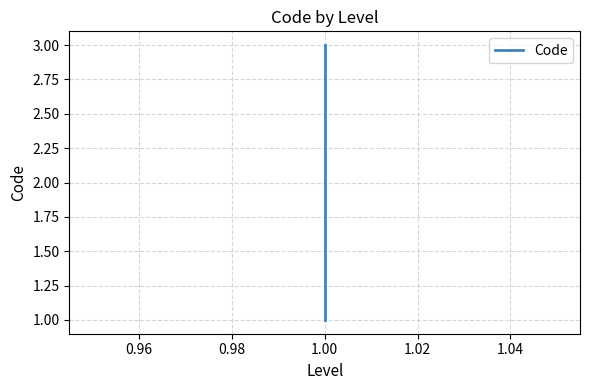

What is the value of the 2nd point from the left?

2